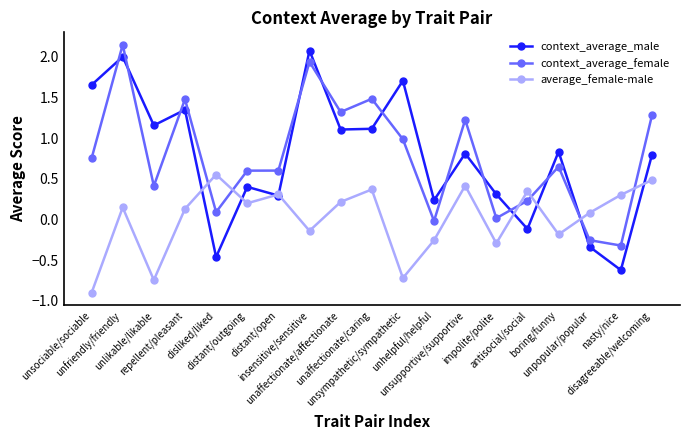

How many times do context_average_male and context_average_female cross each other?

11